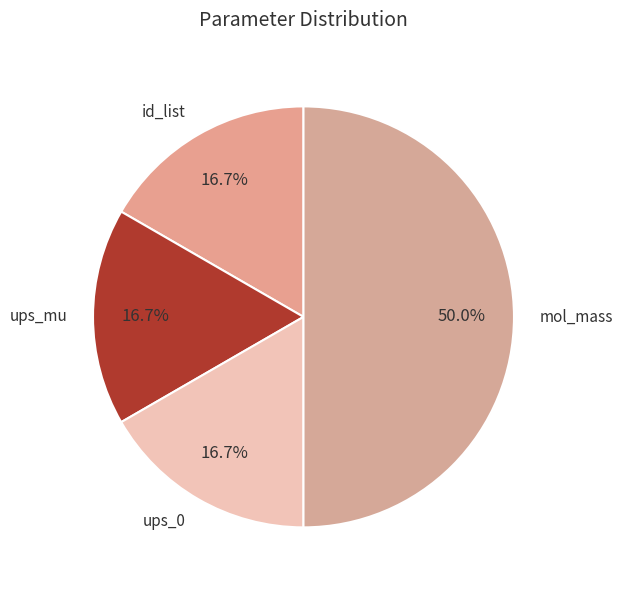

How many slices are in this pie chart?

4